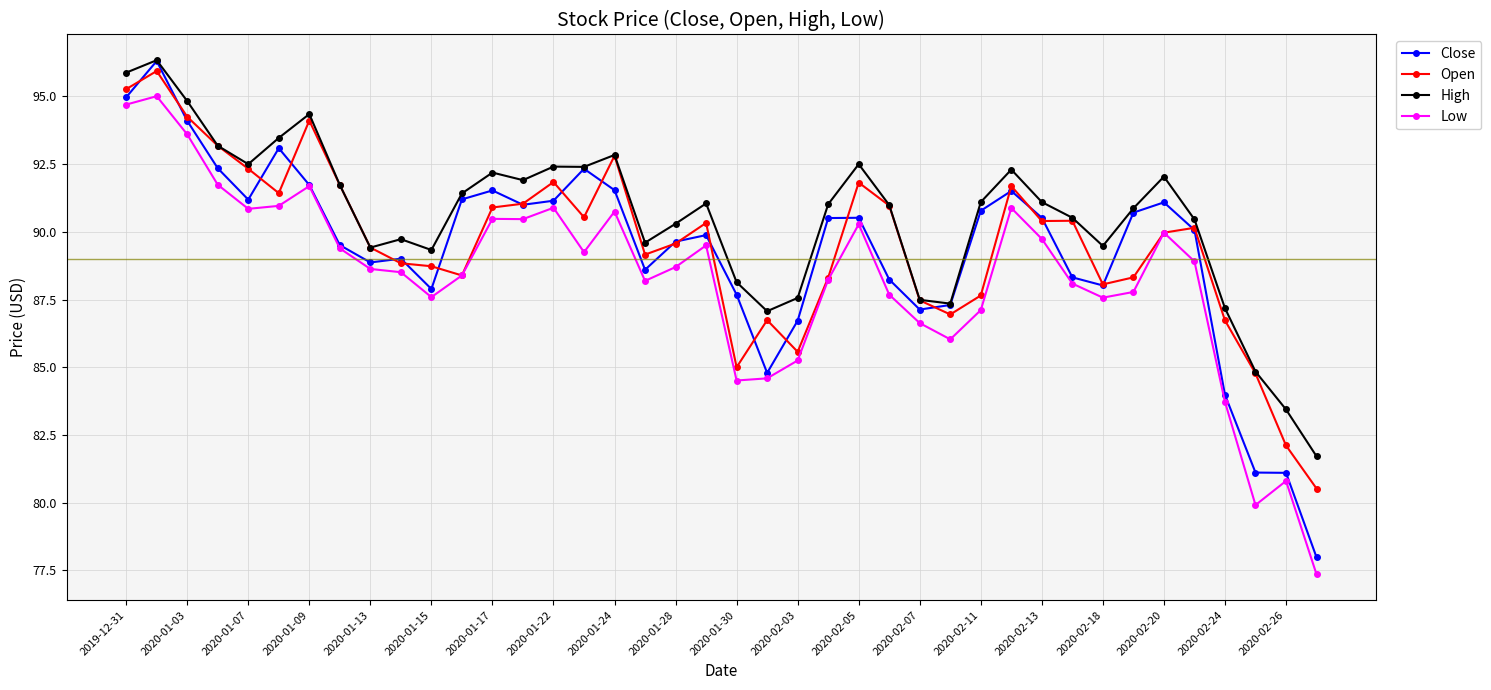

What is the highest value of the High series?

96.3